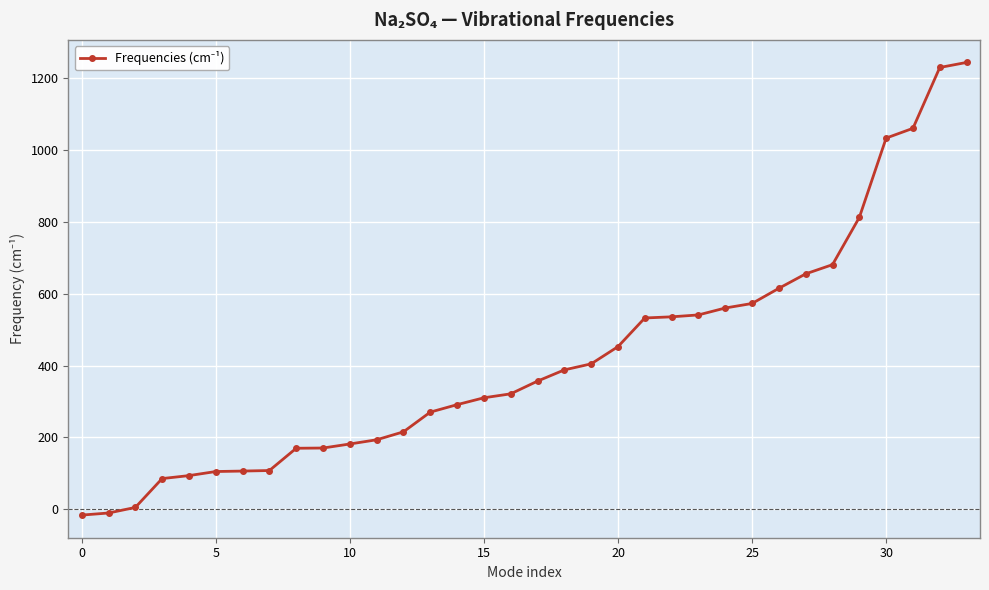

What is the difference between the maximum and minimum values?

1260.9